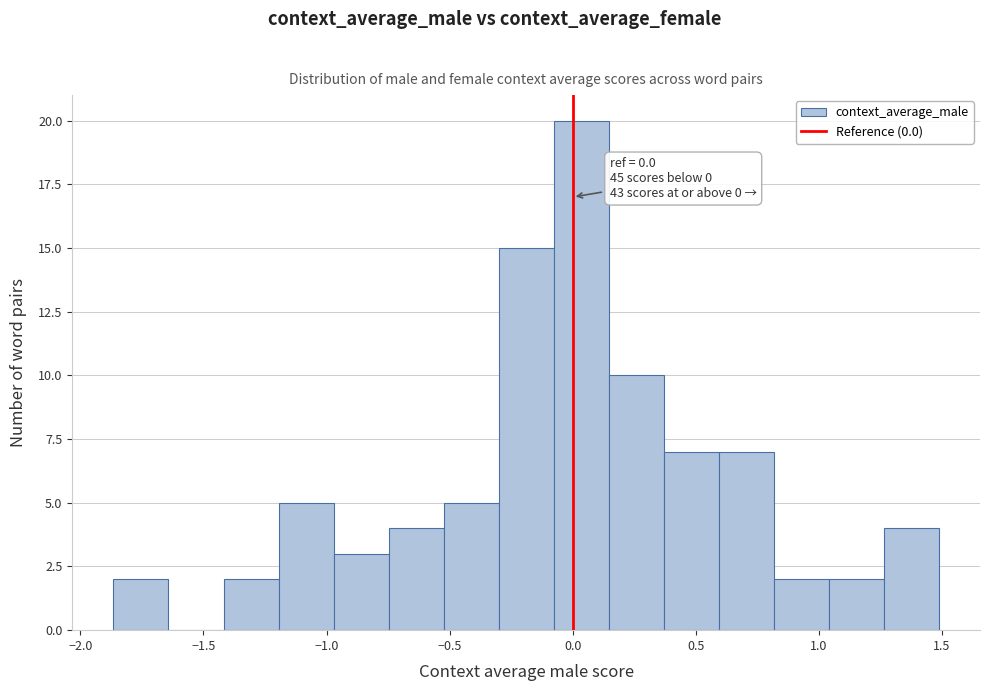

Over which range of the x-axis is the bar tallest?

-0.10 to 0.15